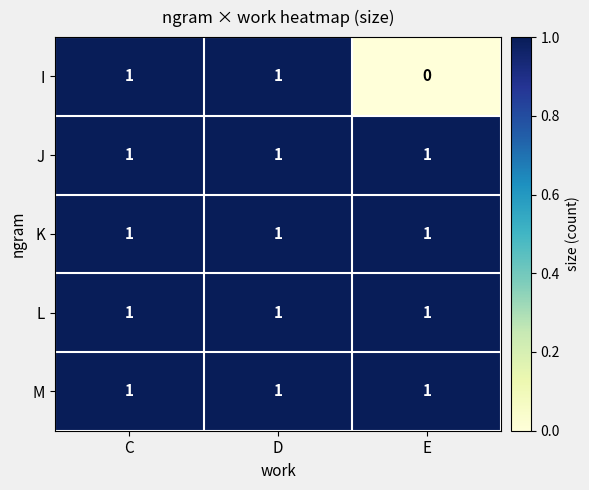

What is the total value across all series at C?

5